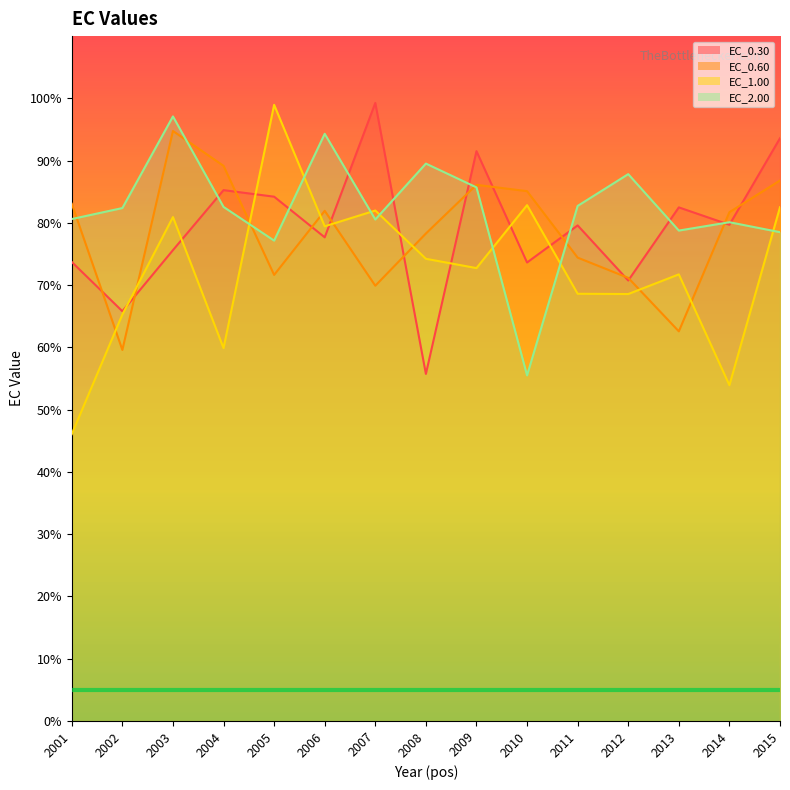

How many data points in EC_2.00 are less than 82?

7